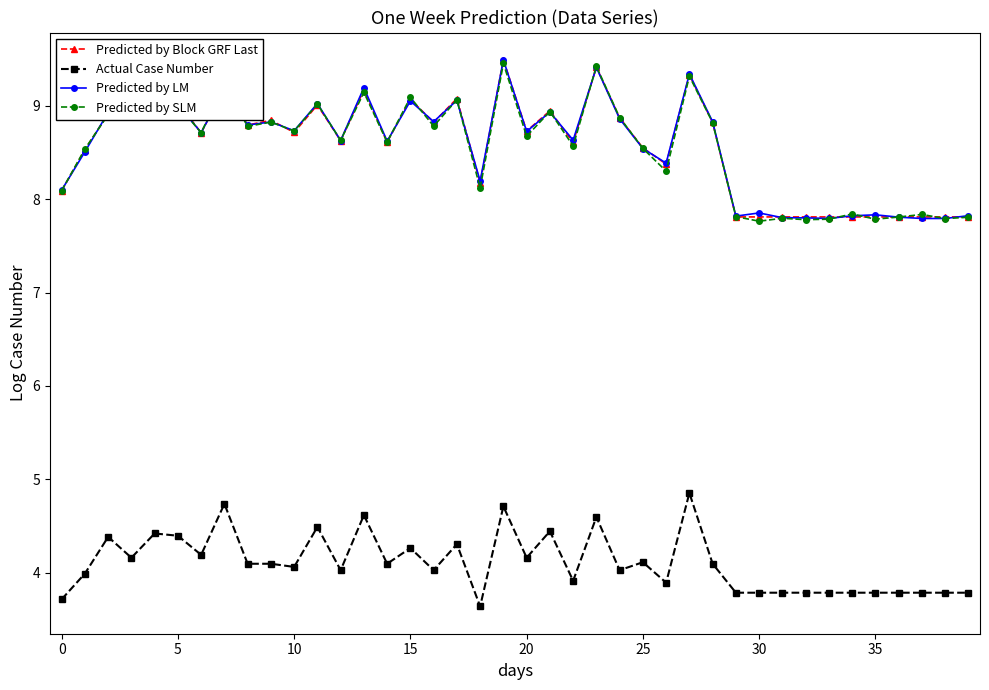

What is the lowest value of the Predicted by Block GRF Last series?

7.8